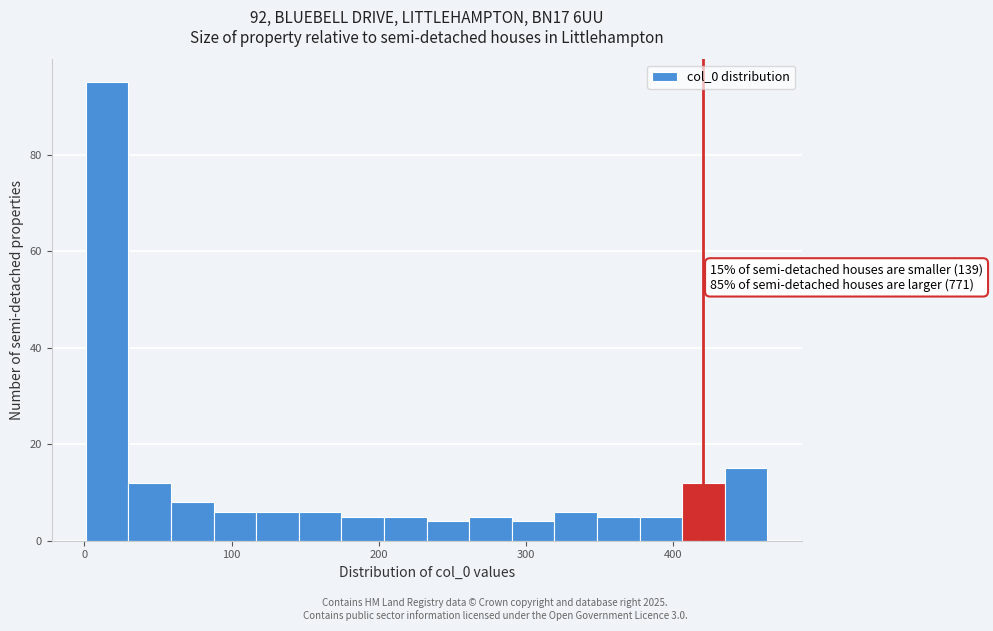

Around what value on the x-axis is the tallest bar? Give the approximate position of its centre, as read against the axis.

20